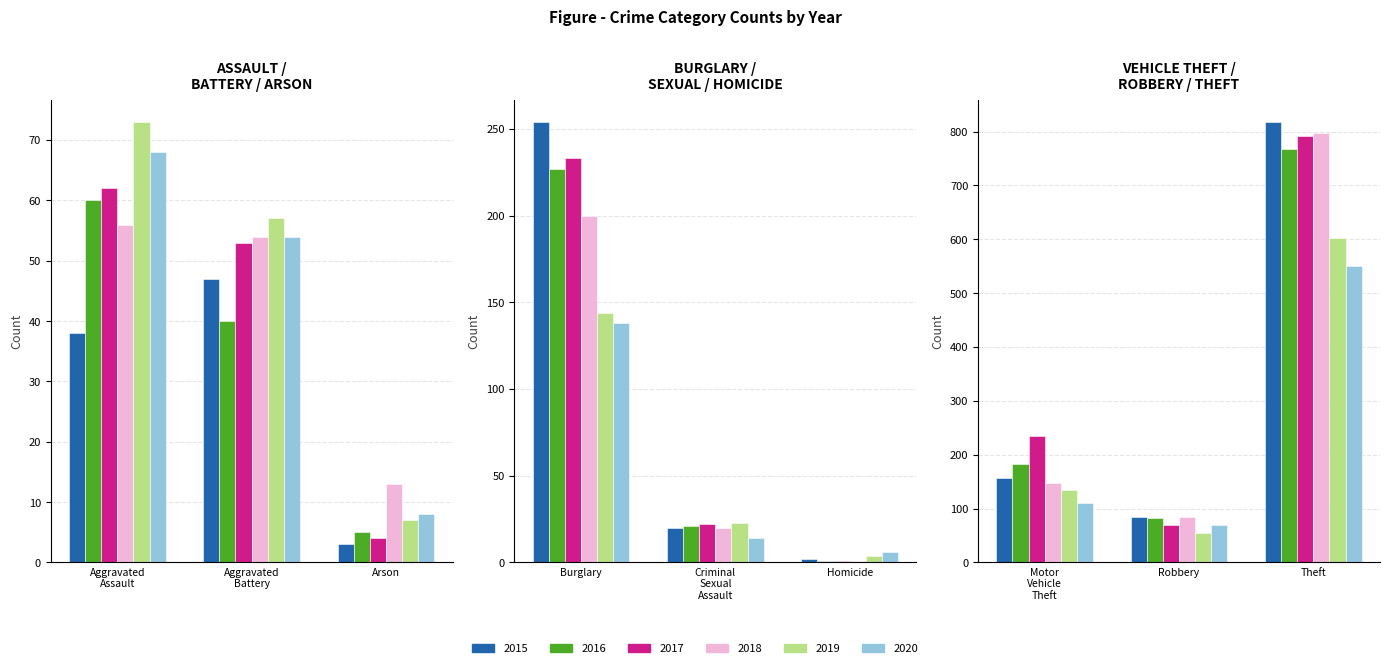

Reading left to right, transcribe all the data shown in this chart.

2015: 38	47	3	254	20	2	156	84	818
2016: 60	40	5	227	21	1	183	82	767
2017: 62	53	4	233	22	1	235	70	791
2018: 56	54	13	200	20	1	148	84	798
2019: 73	57	7	144	23	4	134	55	603
2020: 68	54	8	138	14	6	110	70	550